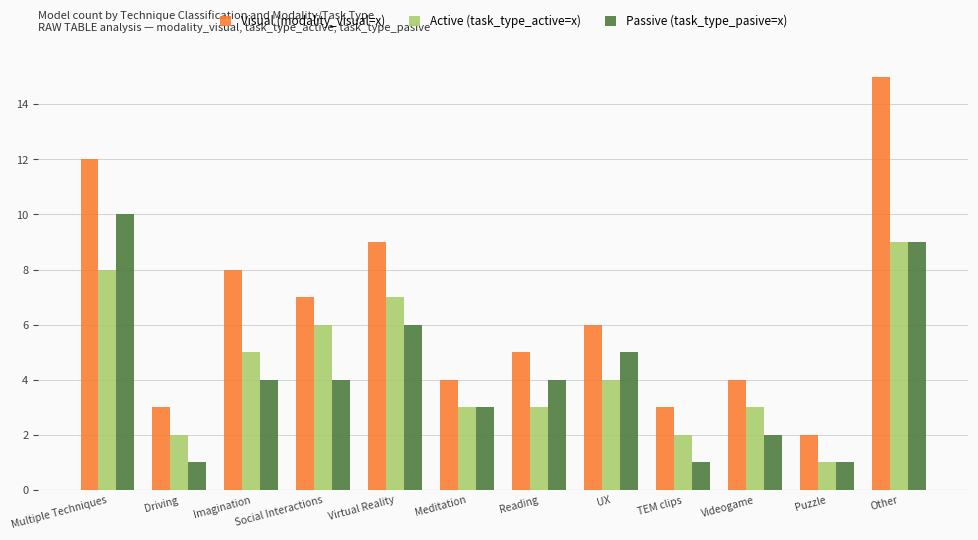

What is the maximum value for Active (task_type_active=x)?

9